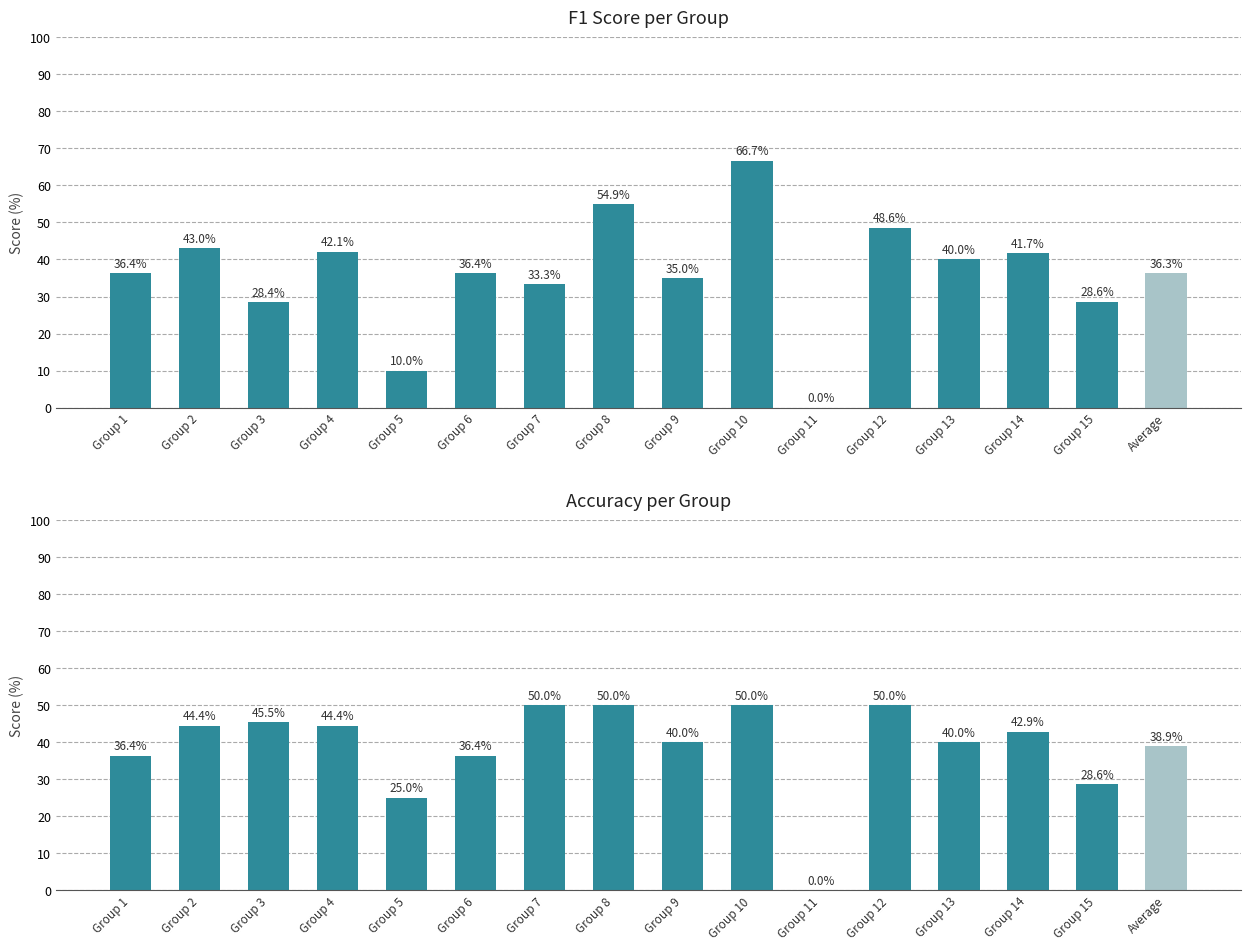

Which series has the largest total across all categories?

accuracy